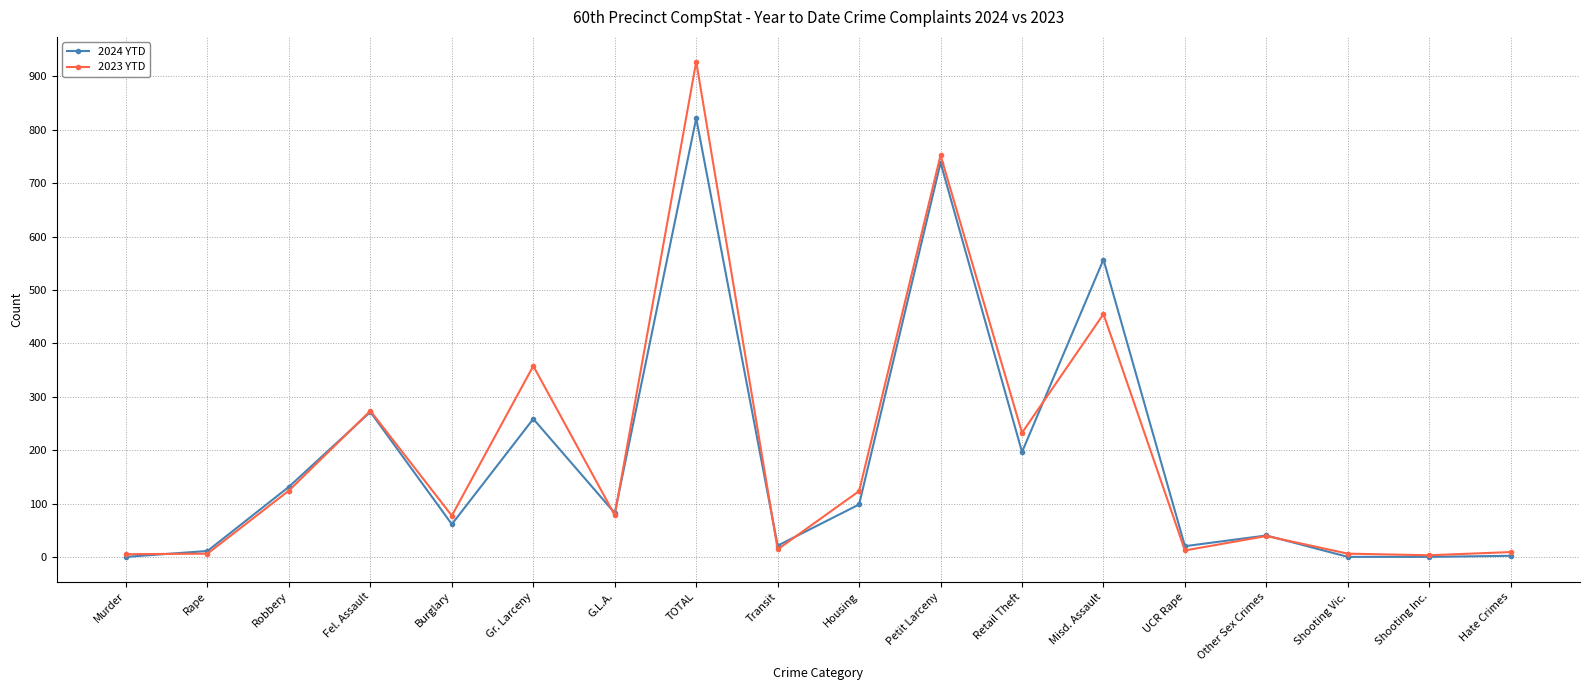

What is the label of the 7th point from the right?

Retail Theft